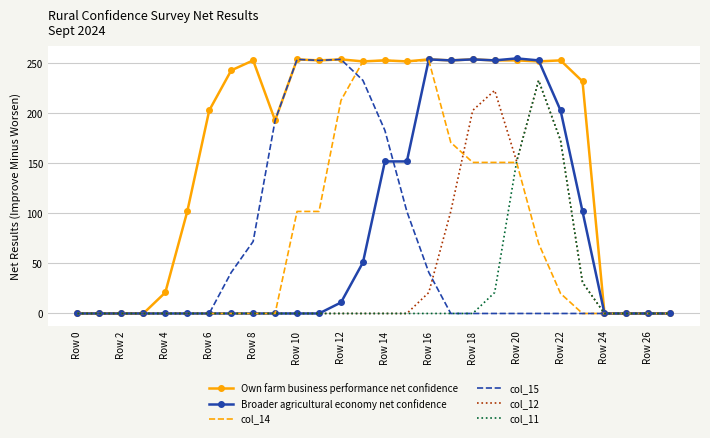

What is the greatest value displayed?

255